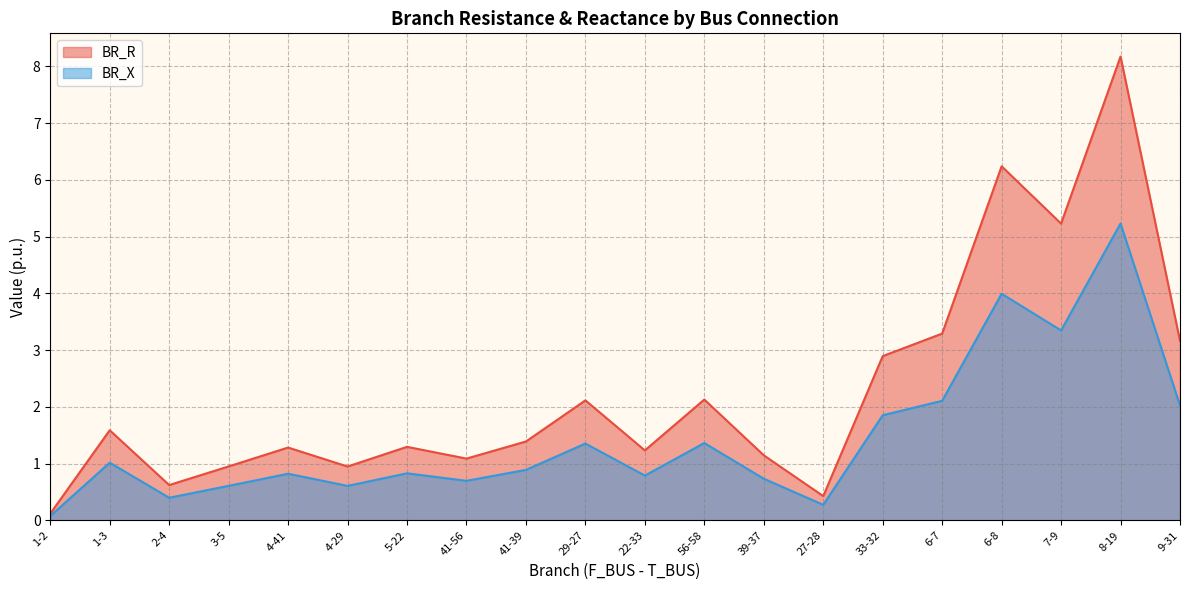

What is the difference between the maximum and second lowest values in the BR_R series?

7.7